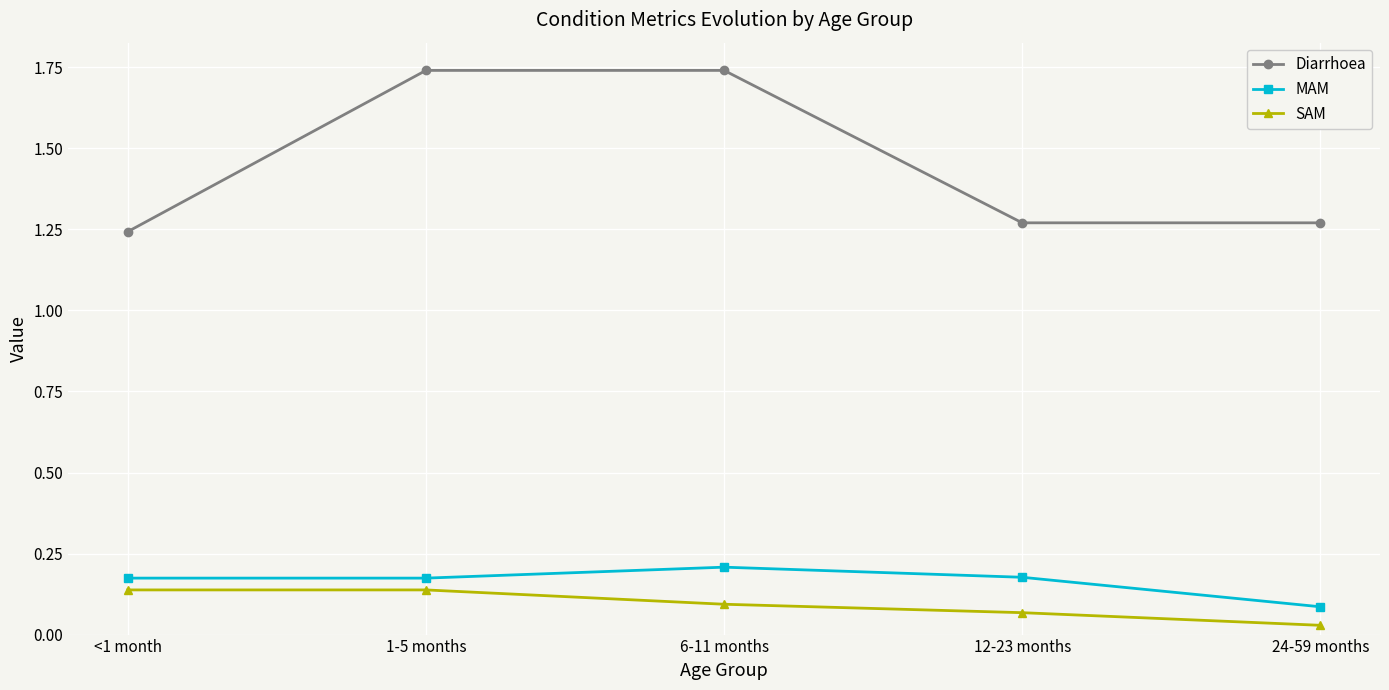

What is the total value across all series at 12-23 months?

1.5